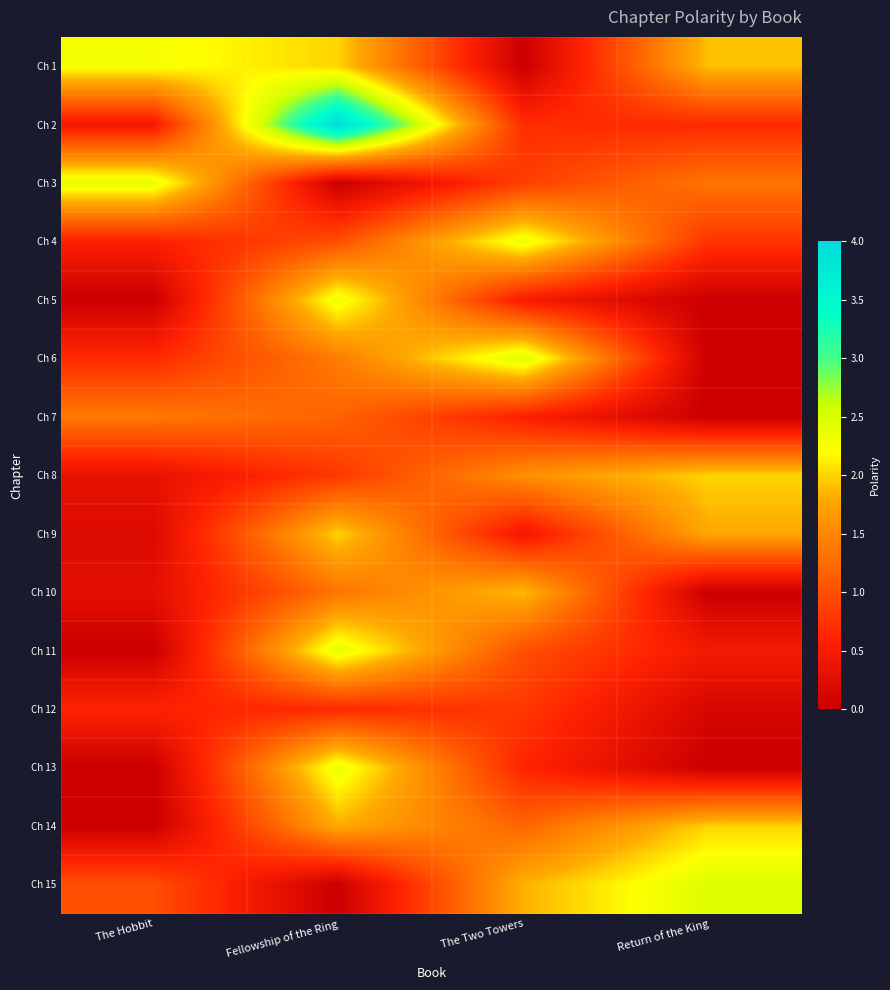

Reading right to left, what are all the values shown in this chart?

Ch 1: Return of the King=1.9	The Two Towers=0.0	Fellowship of the Ring=2.0	The Hobbit=2.3
Ch 2: Return of the King=0.7	The Two Towers=0.7	Fellowship of the Ring=4.0	The Hobbit=0.4
Ch 3: Return of the King=1.3	The Two Towers=0.9	Fellowship of the Ring=0.0	The Hobbit=2.4
Ch 4: Return of the King=0.8	The Two Towers=2.3	Fellowship of the Ring=1.0	The Hobbit=0.6
Ch 5: Return of the King=0.0	The Two Towers=0.5	Fellowship of the Ring=2.3	The Hobbit=0.0
Ch 6: Return of the King=0.0	The Two Towers=2.5	Fellowship of the Ring=1.4	The Hobbit=0.7
Ch 7: Return of the King=0.0	The Two Towers=0.6	Fellowship of the Ring=1.2	The Hobbit=1.4
Ch 8: Return of the King=2.0	The Two Towers=1.6	Fellowship of the Ring=0.8	The Hobbit=0.3
Ch 9: Return of the King=1.8	The Two Towers=0.4	Fellowship of the Ring=2.0	The Hobbit=0.2
Ch 10: Return of the King=0.0	The Two Towers=1.9	Fellowship of the Ring=1.3	The Hobbit=0.3
Ch 11: Return of the King=0.5	The Two Towers=1.0	Fellowship of the Ring=2.4	The Hobbit=0.0
Ch 12: Return of the King=0.1	The Two Towers=0.8	Fellowship of the Ring=0.7	The Hobbit=0.6
Ch 13: Return of the King=0.0	The Two Towers=0.6	Fellowship of the Ring=2.4	The Hobbit=0.0
Ch 14: Return of the King=2.0	The Two Towers=1.2	Fellowship of the Ring=1.8	The Hobbit=0.0
Ch 15: Return of the King=2.5	The Two Towers=1.8	Fellowship of the Ring=0.0	The Hobbit=1.0